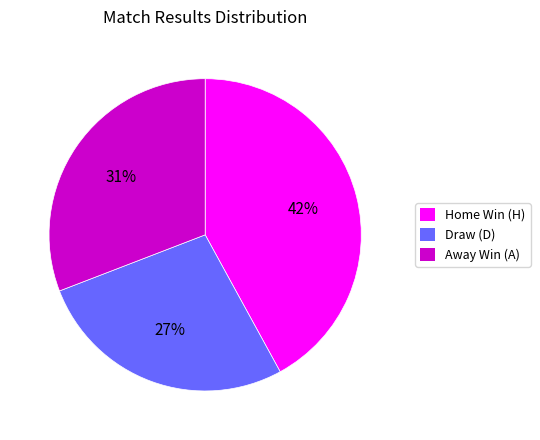

Is there any slice that represents more than half of the pie?

No